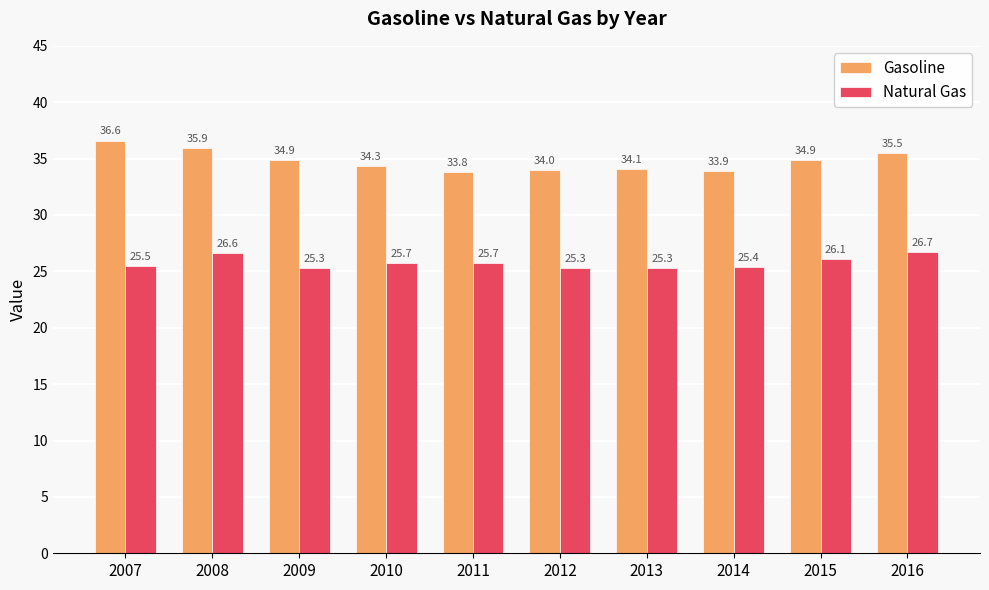

Which series has the largest range (max minus min)?

Gasoline